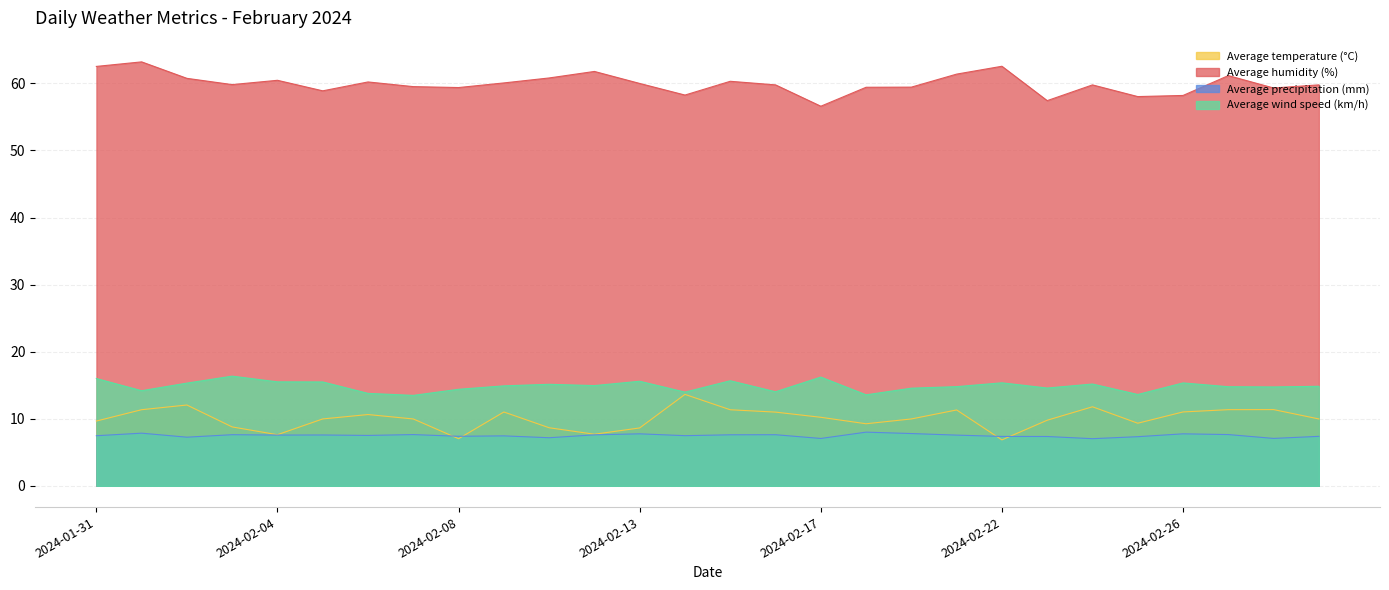

What is the value of the Average humidity (%) point at the 10th from the left?

60.1